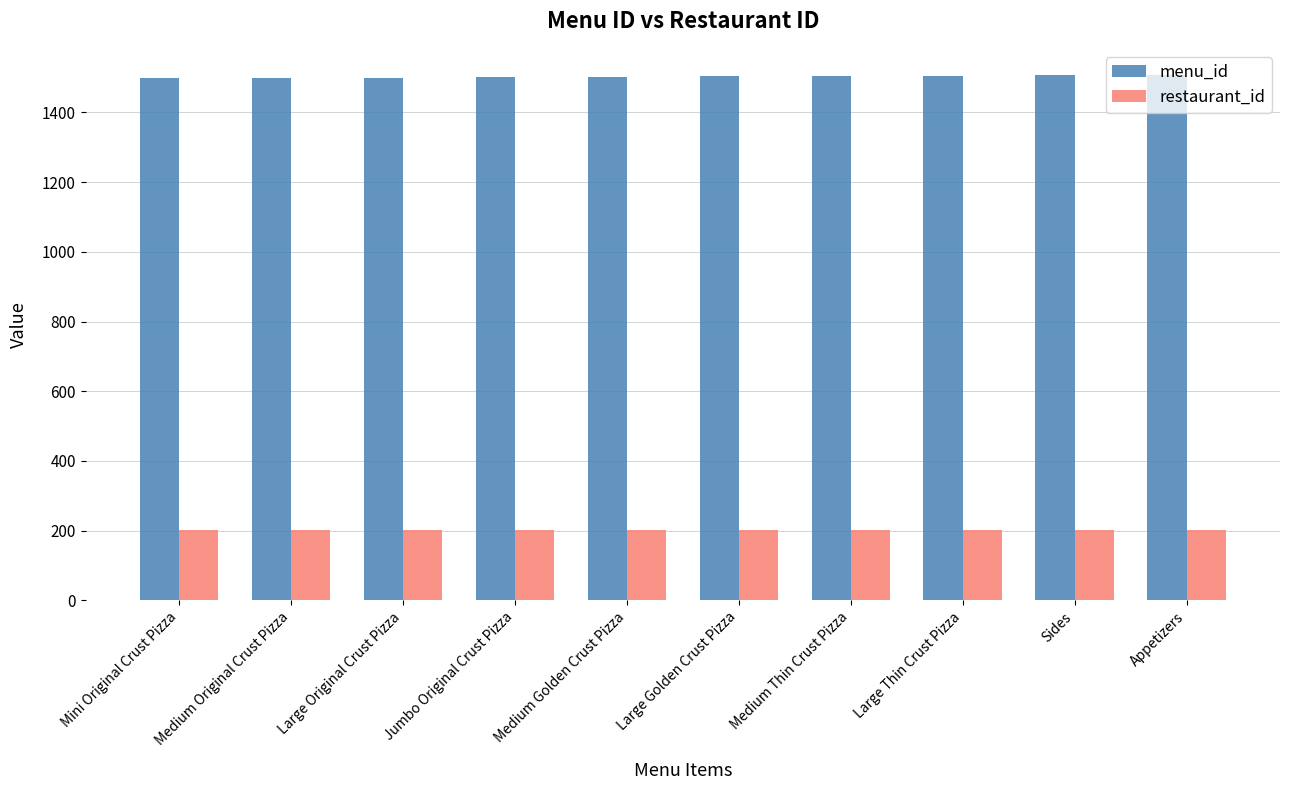

What is the value of the restaurant_id bar at the 5th from the left?

203